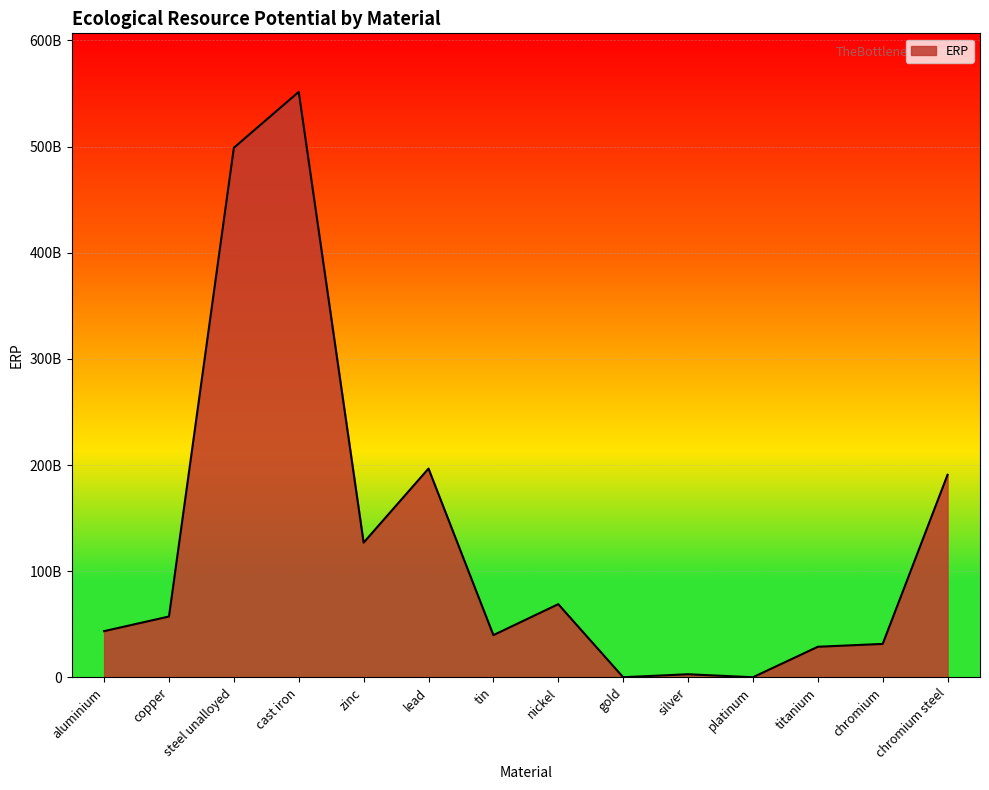

What is the sum of the values at platinum and steel unalloyed?

498947627654.2